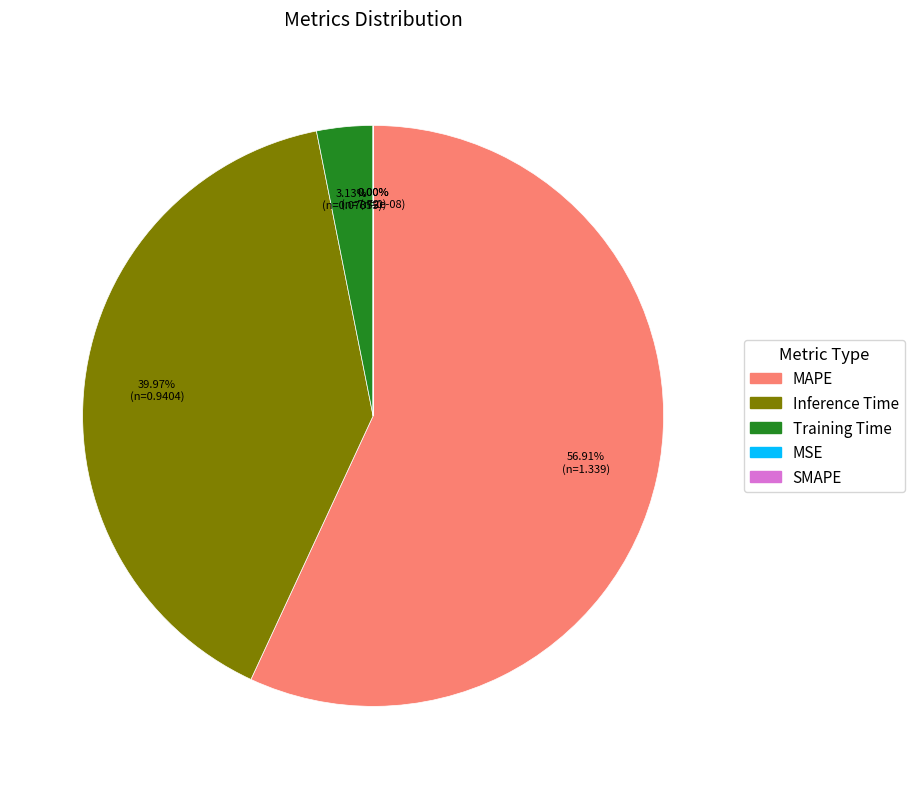

Rank the categories by value from lowest to highest.

SMAPE, MSE, Training Time, Inference Time, MAPE